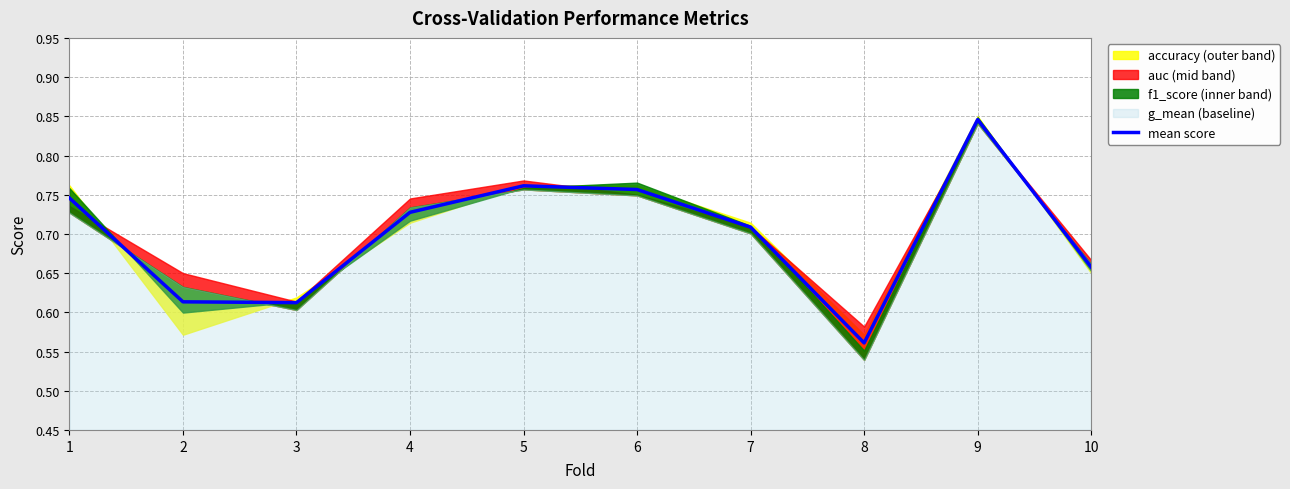

How many points are higher than both their immediate neighbors (excluding endpoints)?

2